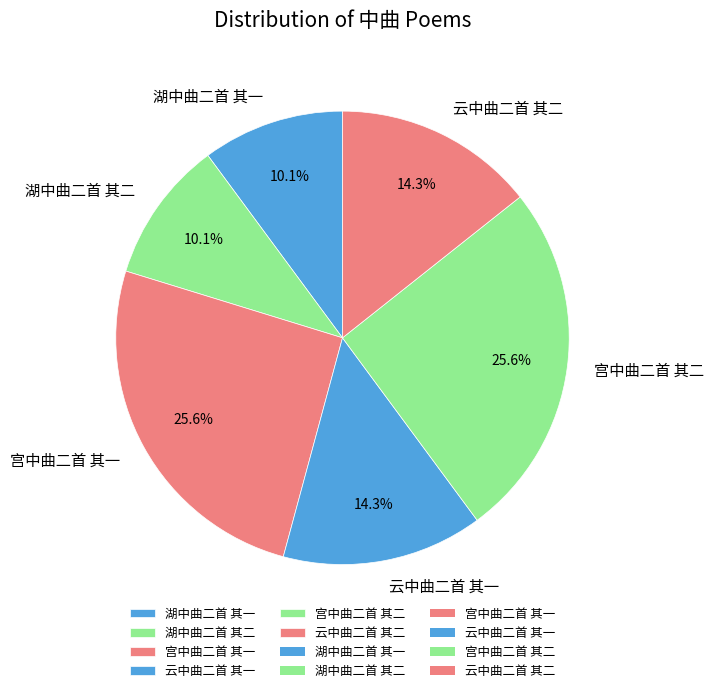

Combined, what portion of the pie is 云中曲二首 其一 and 宫中曲二首 其一?

39.9%